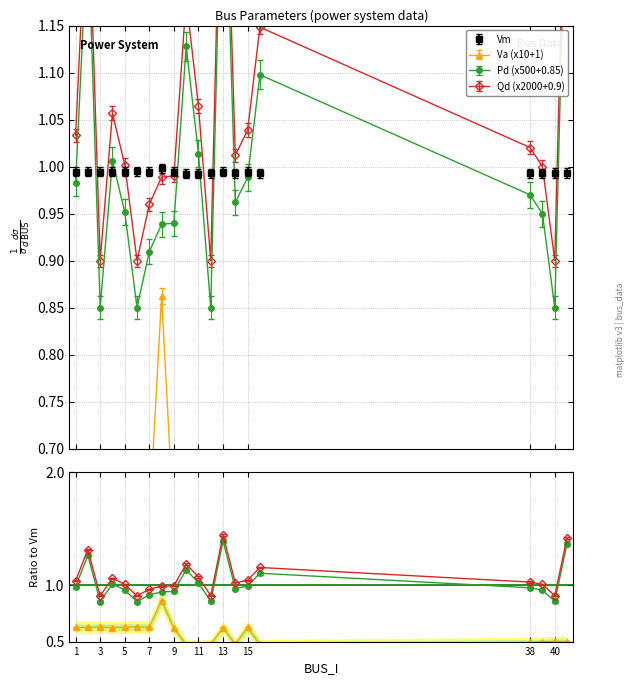

True or false: Pd and Qd cross at least once.

False